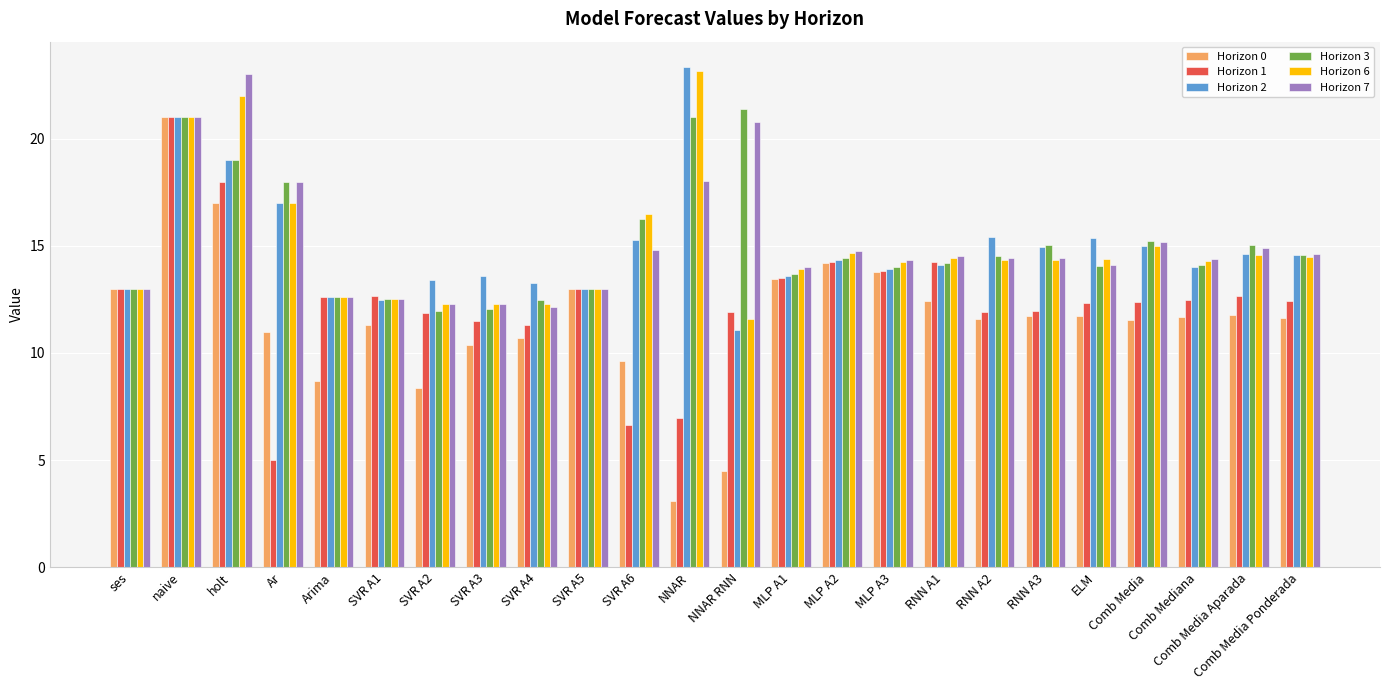

How many data points does each series have?

24